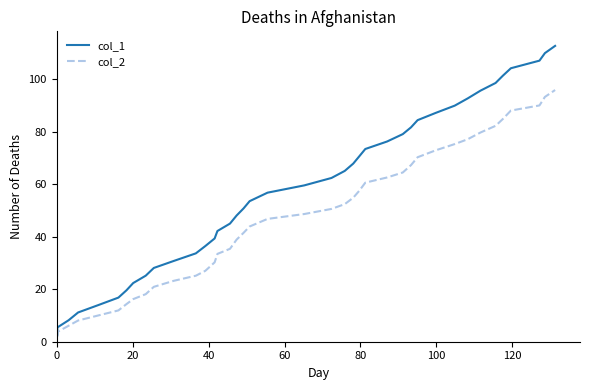

What is the maximum value for col_1?

112.7